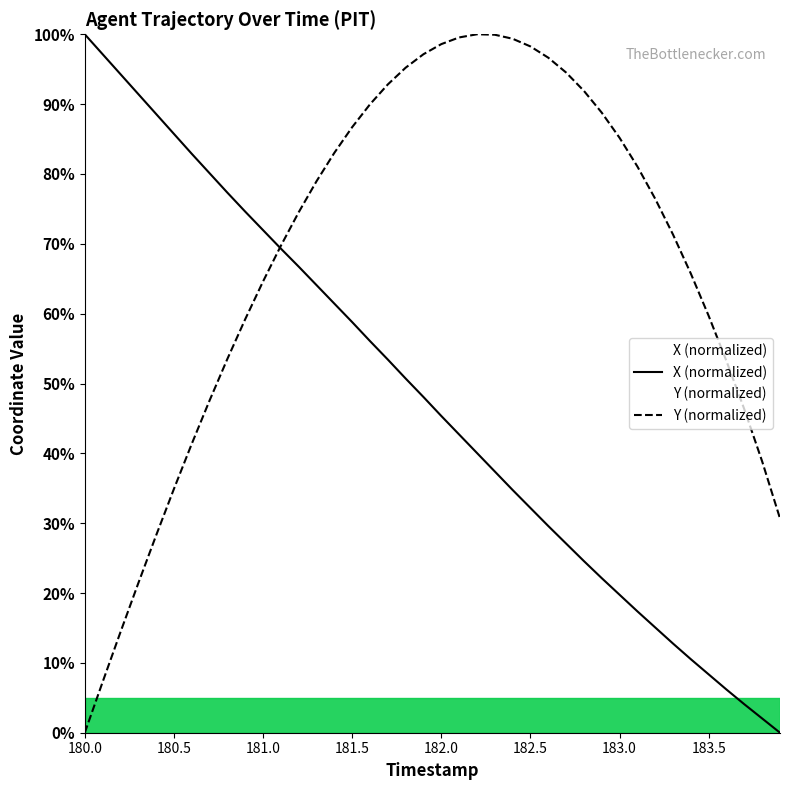

Which series has the largest total across all categories?

Y (normalized)